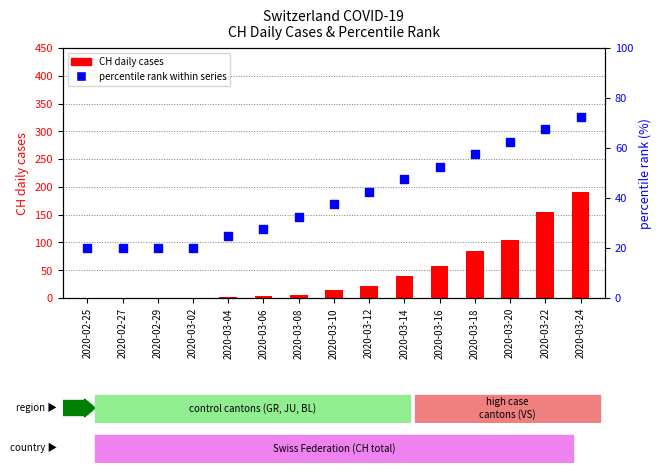

Which series has the largest Y range (max minus min)?

CH daily cases